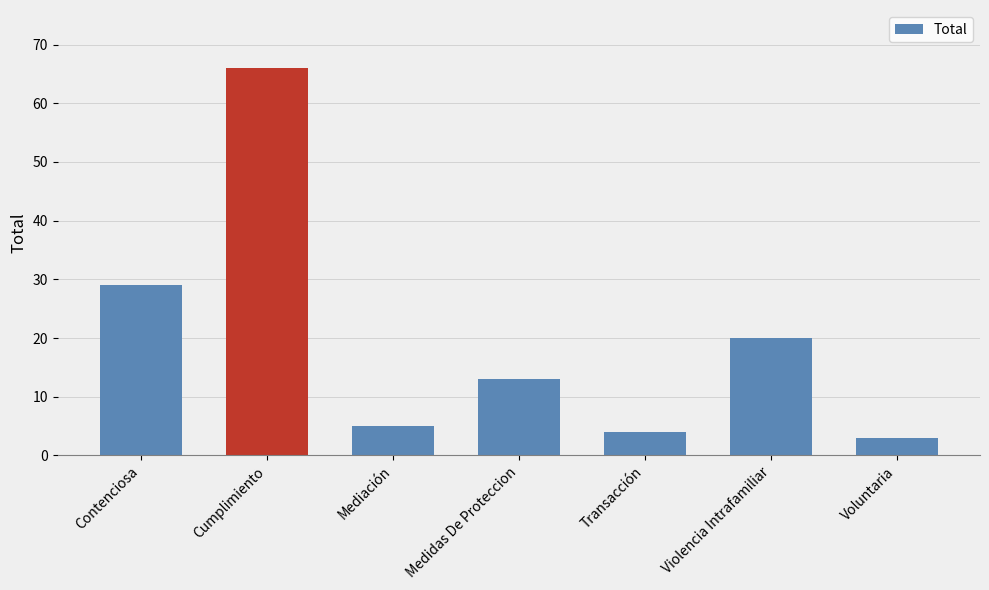

What is the value of the 2nd bar from the left?

66